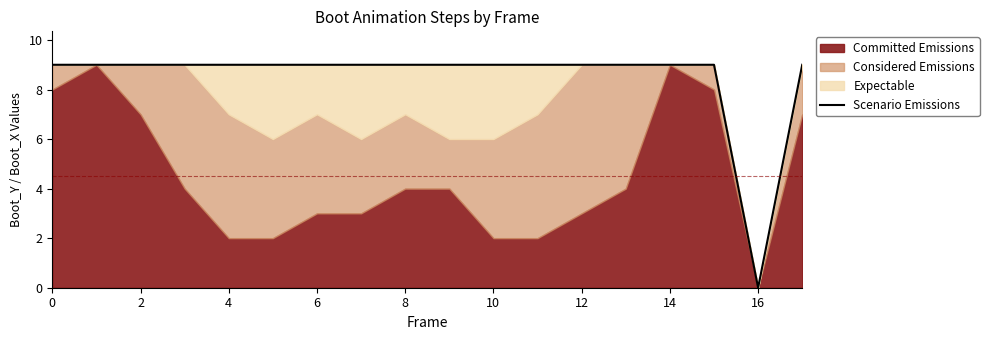

The value at 6 is 9. True or false?

True